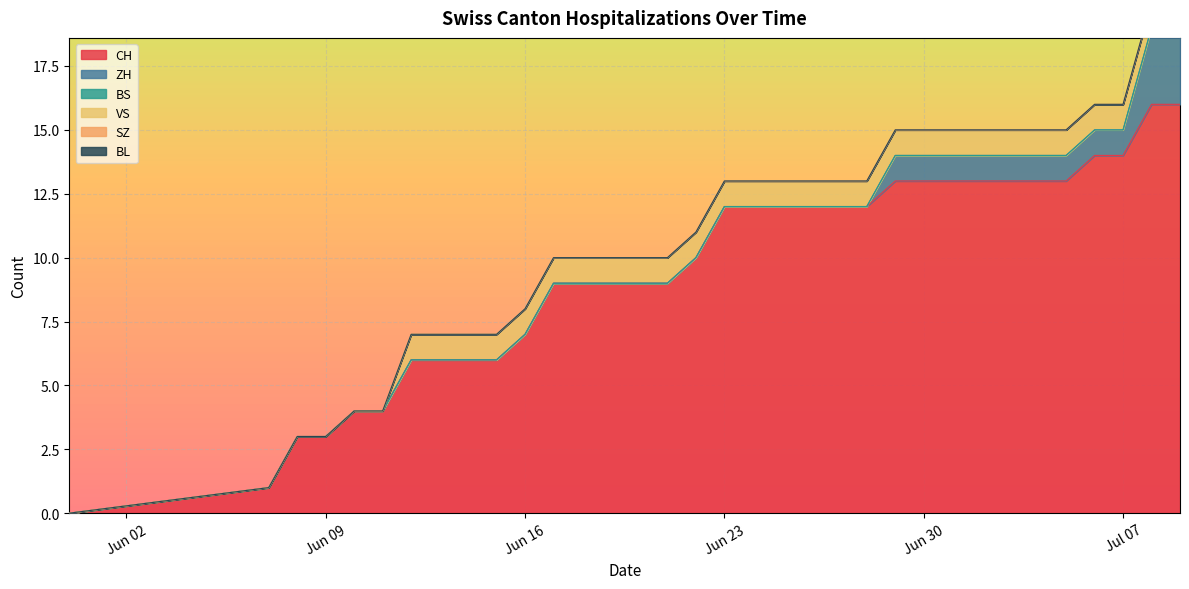

True or false: CH and BS cross at least once.

False